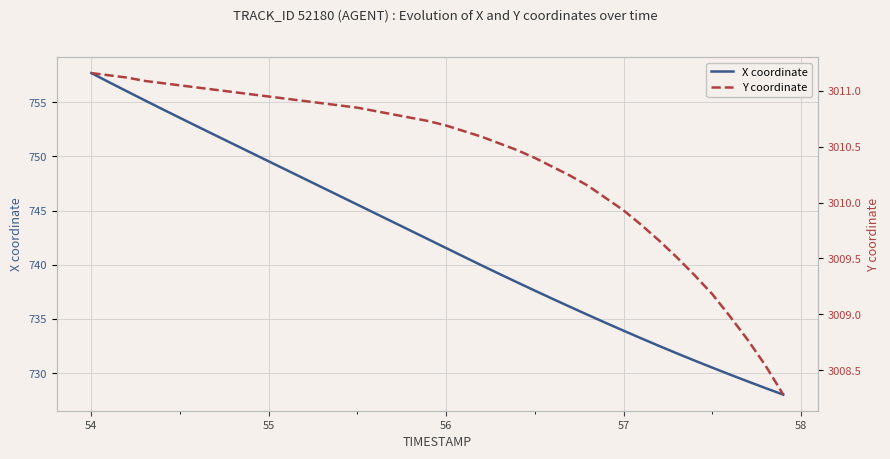

How many values in the X coordinate series exceed 742?

20